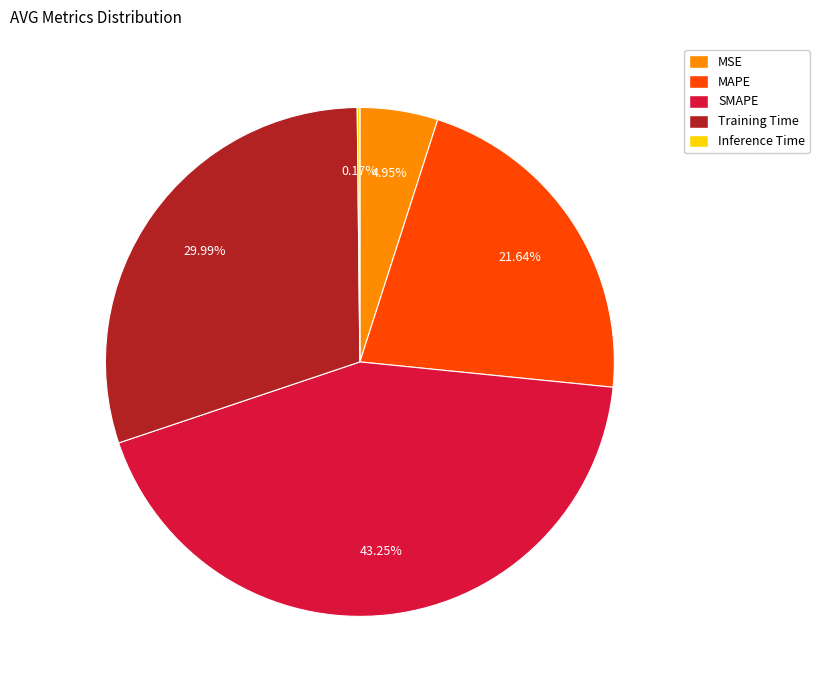

The MSE slice represents 15% of the pie. True or false?

False